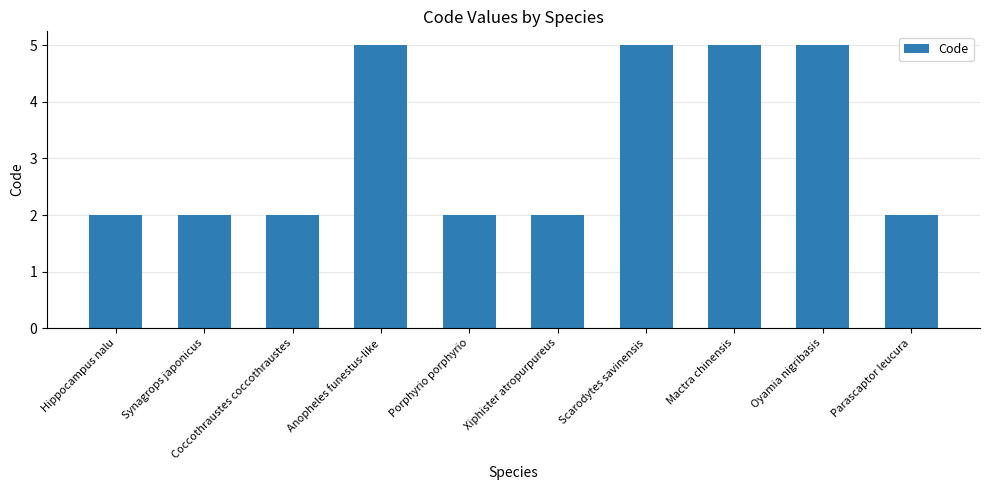

Count the number of categories in the chart.

10